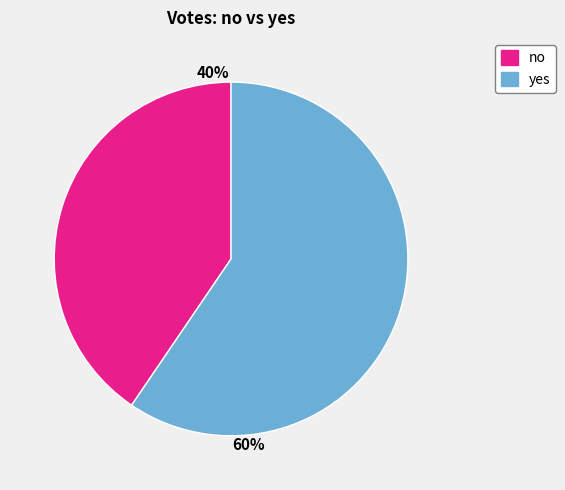

Is no the majority of the pie?

No